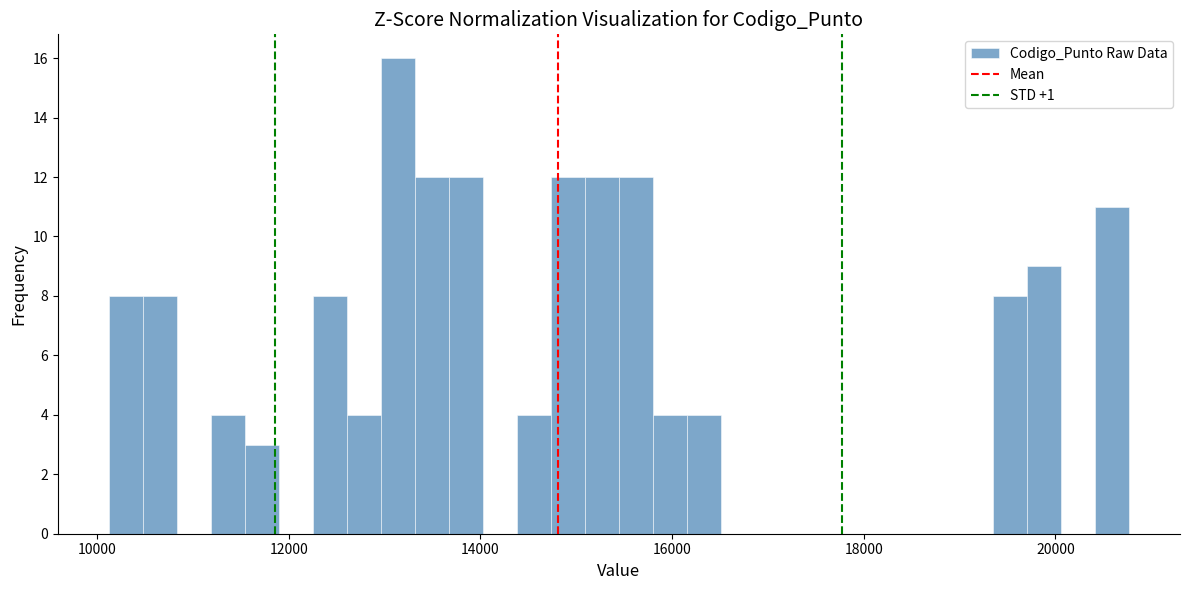

Read against the x-axis, roughly where is the centre of the tallest bar?

13200